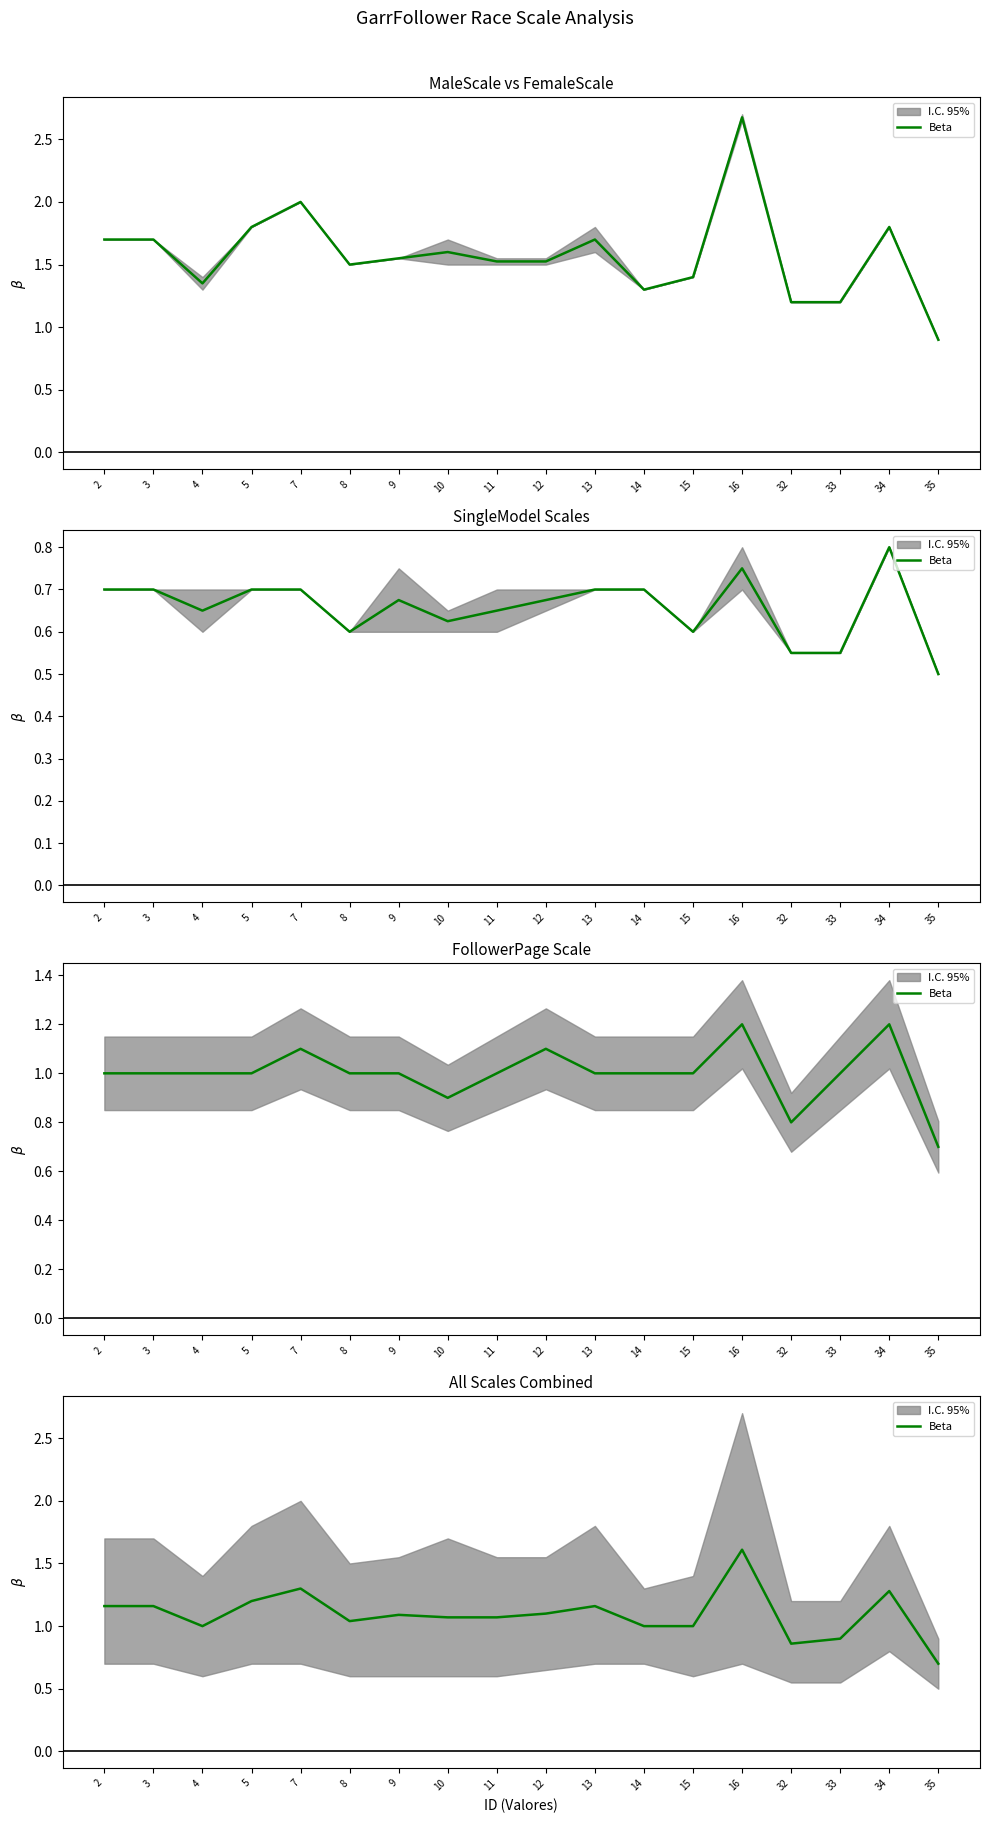

Is this an area chart (filled region under the line)?

No